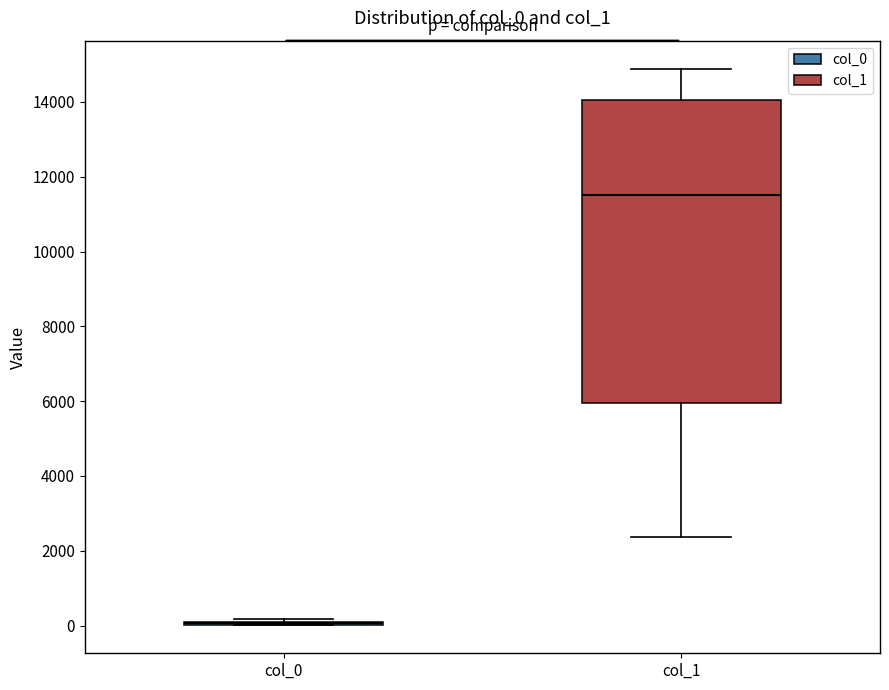

Reading left to right, transcribe this box plot: for each box, give where its median line is, the range the box spans, and where its two whiskers end, as read against the y-axis. The values are not printed on the chart, so give them approximately, as read against the axis.

col_0: box collapsed to a line at 0, whiskers 0 to 200
col_1: median 11600, box 6000 to 14000, whiskers 2400 to 14800